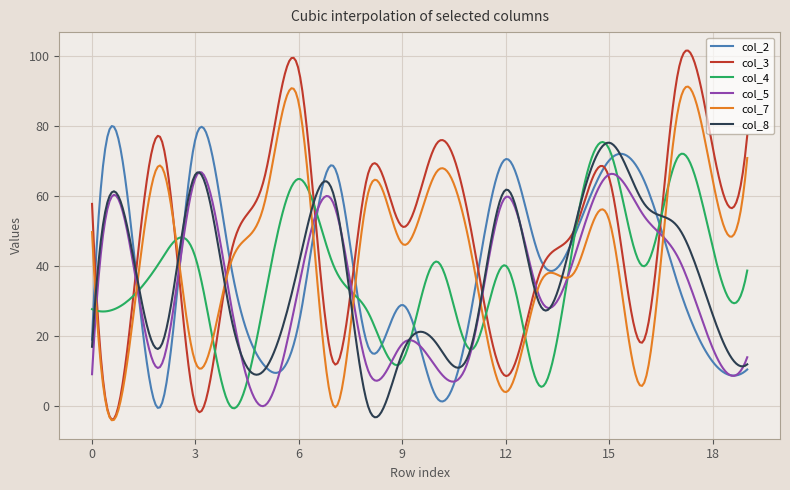

What is the difference between the maximum and minimum values in the col_8 series?

78.4